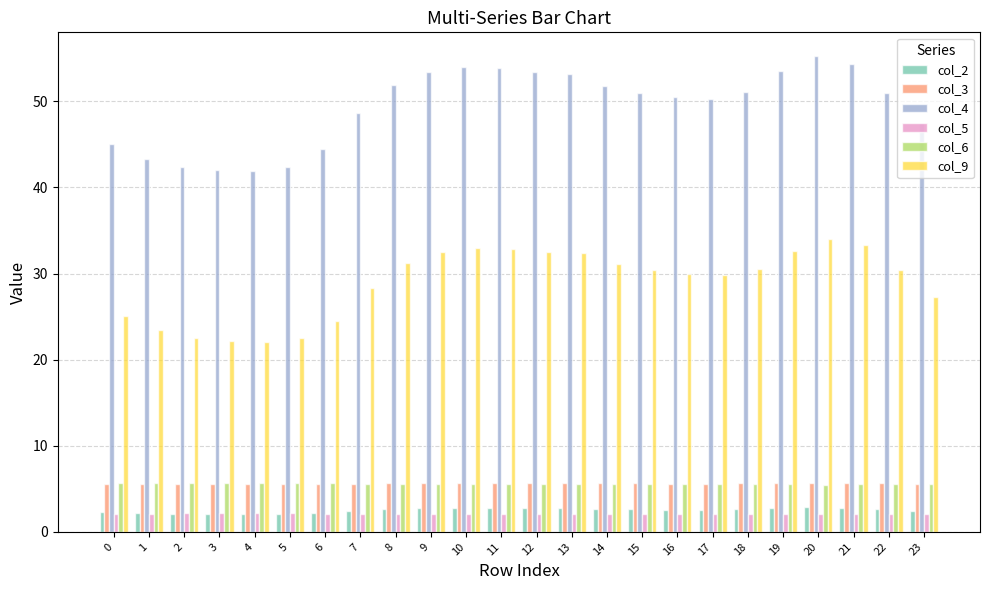

What are all the series names shown in the legend?

col_2, col_3, col_4, col_5, col_6, col_9